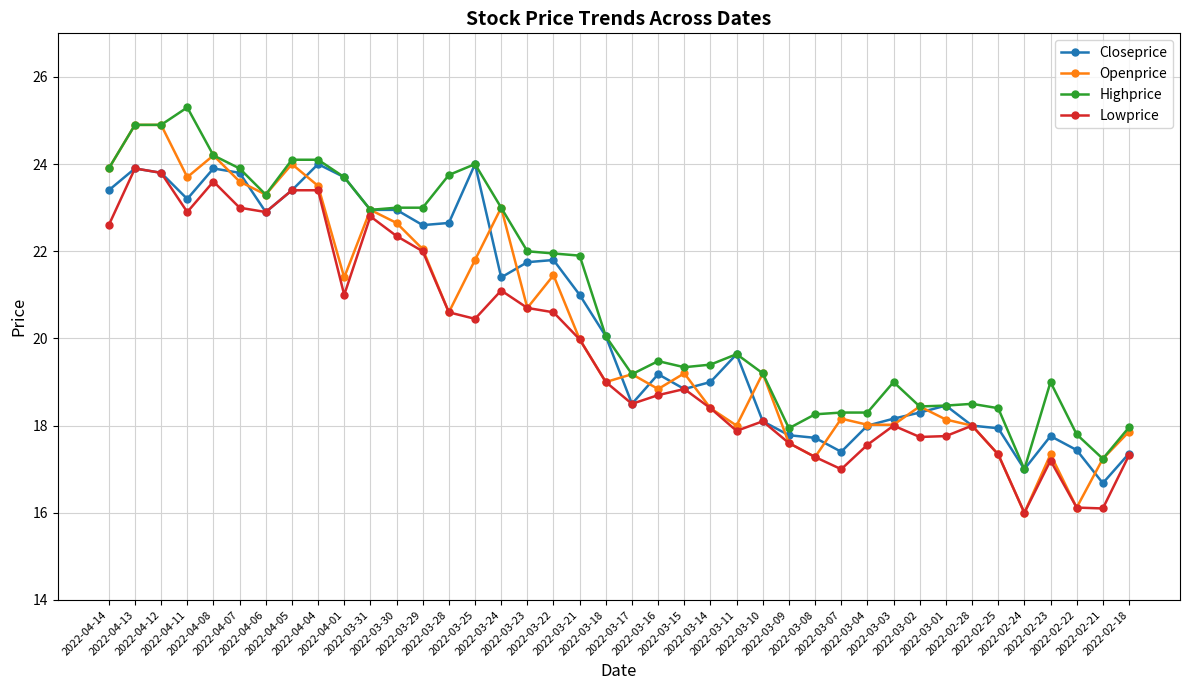

What is the label of the 15th point from the left?

2022-03-25